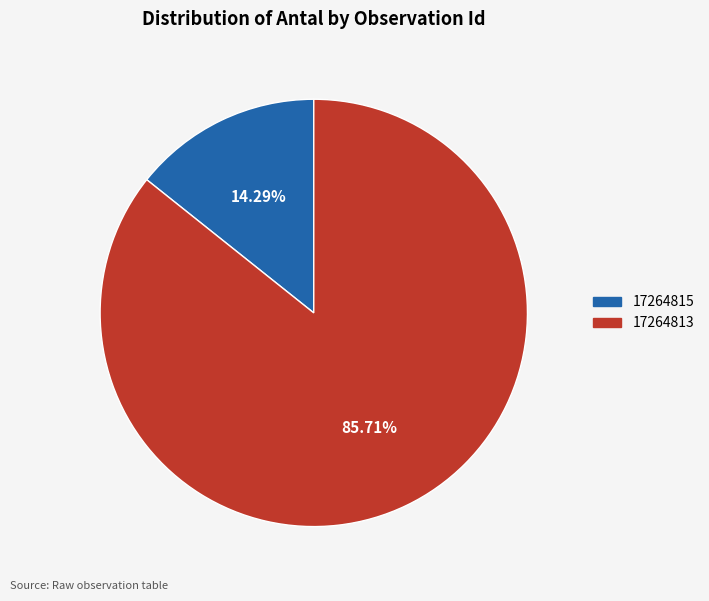

How many segments does this pie chart have?

2